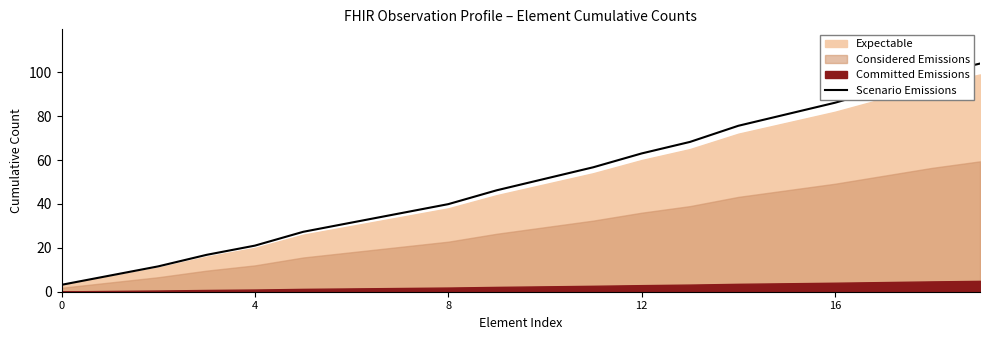

What is the lowest value of the Scenario Emissions series?

3.2